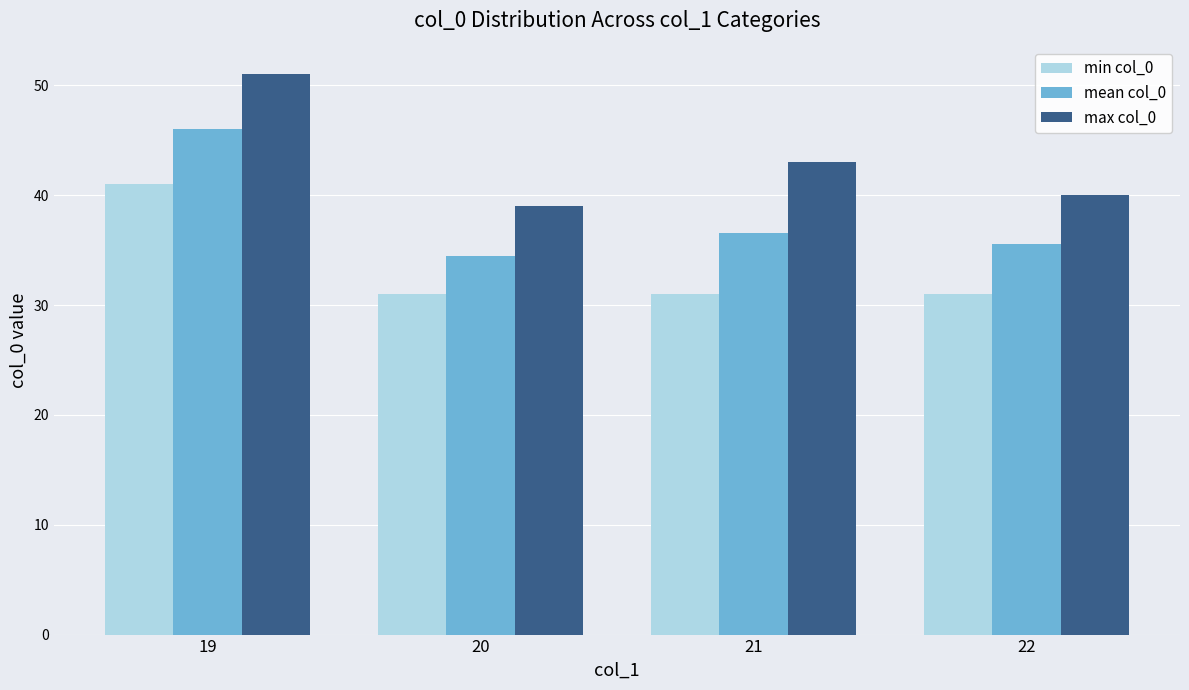

Count the number of data series in this chart.

3